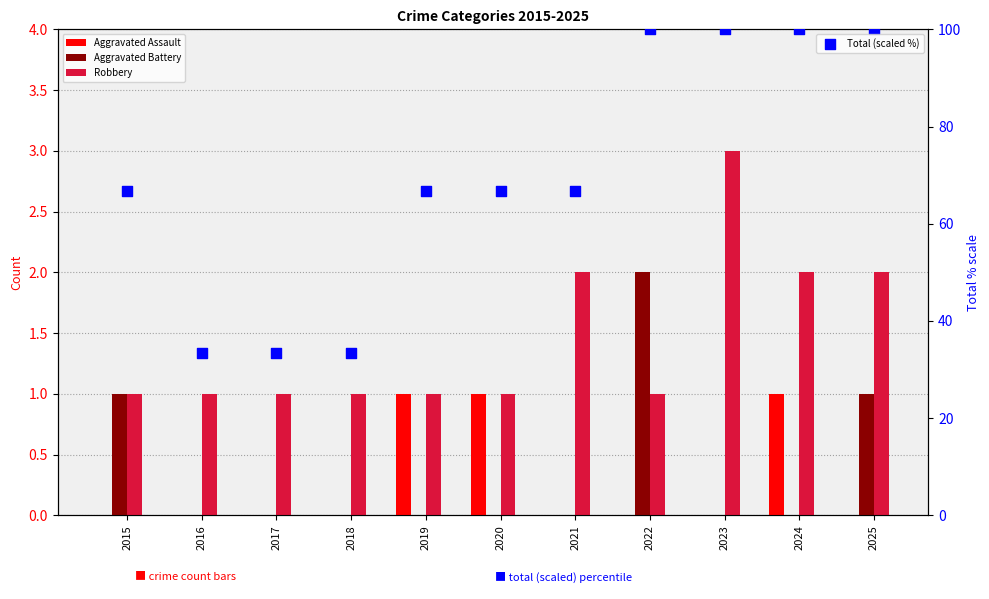

Which series contains the lowest Y value?

Aggravated Assault